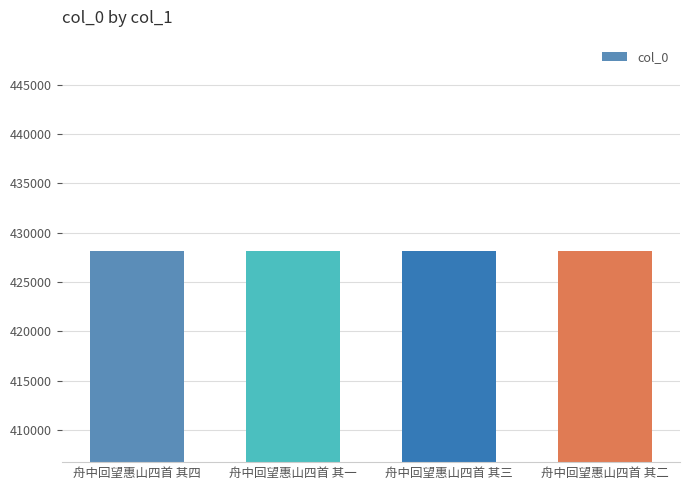

What is the sum of the values at 舟中回望惠山四首 其二 and 舟中回望惠山四首 其四?

856336